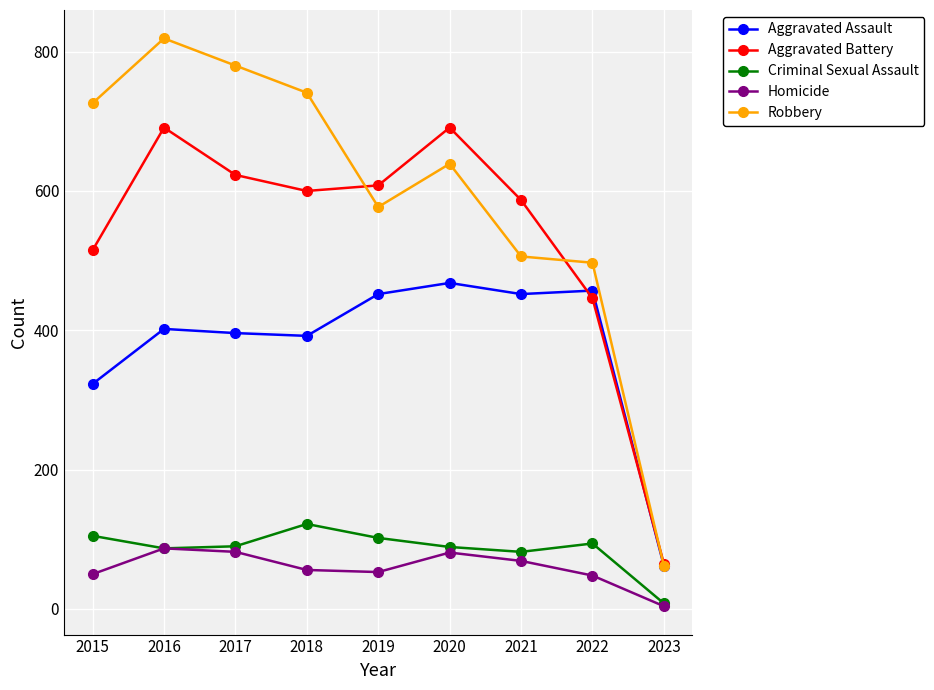

What are all the series names shown in the legend?

Aggravated Assault, Aggravated Battery, Criminal Sexual Assault, Homicide, Robbery